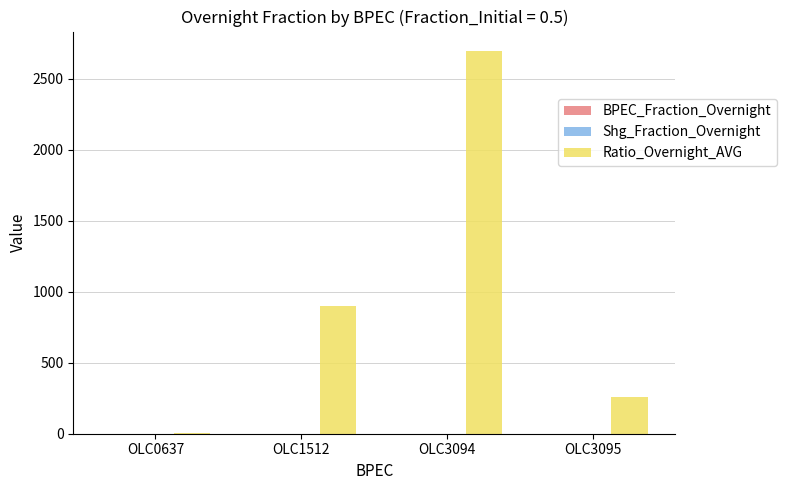

Which series has the largest total across all categories?

Ratio_Overnight_AVG